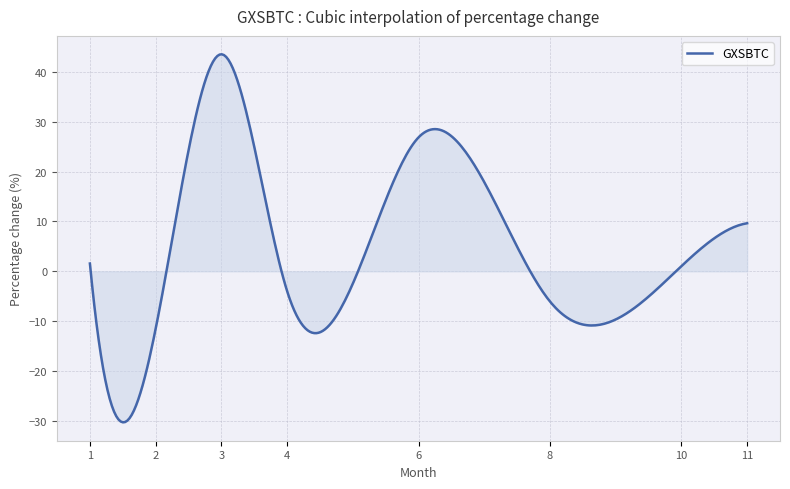

What is the minimum value shown in the chart?

-30.3